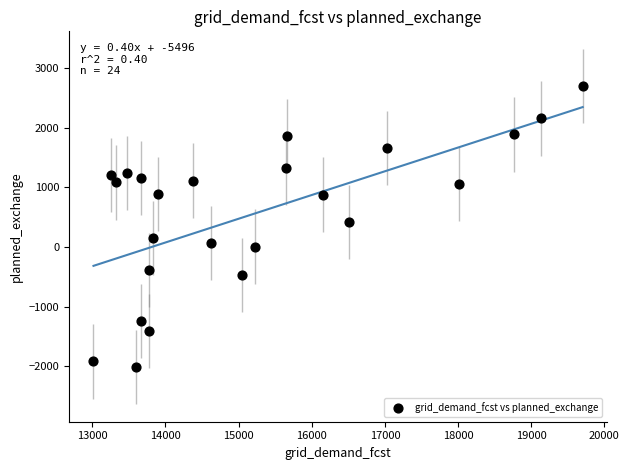

What Y value in the scatter plot is closest to 342?

420